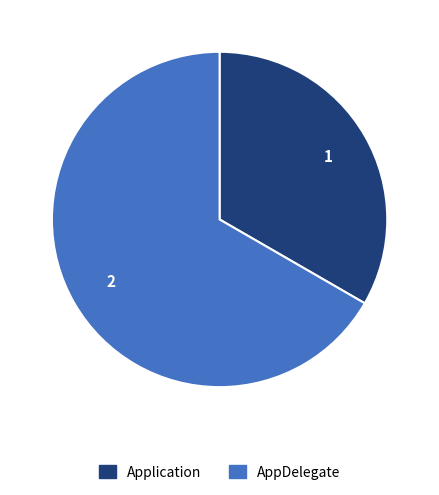

How many slices are in this pie chart?

2